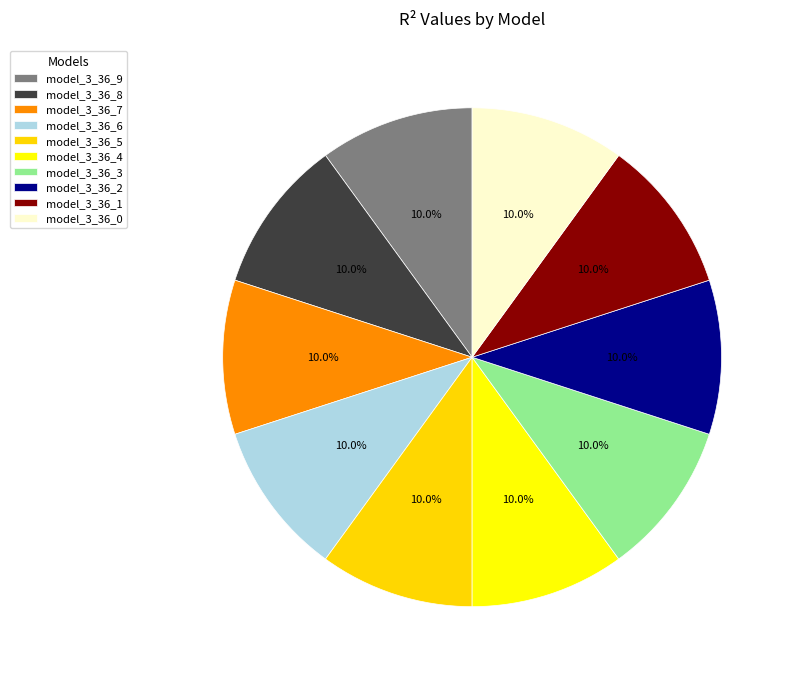

How many slices are in this pie chart?

10